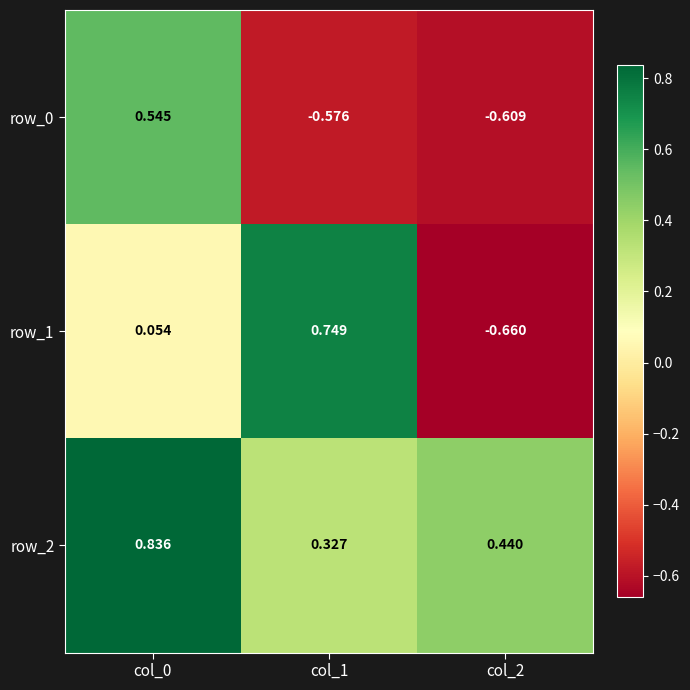

Is the value of row_2 at col_2 greater than the value of row_1 at col_1?

No